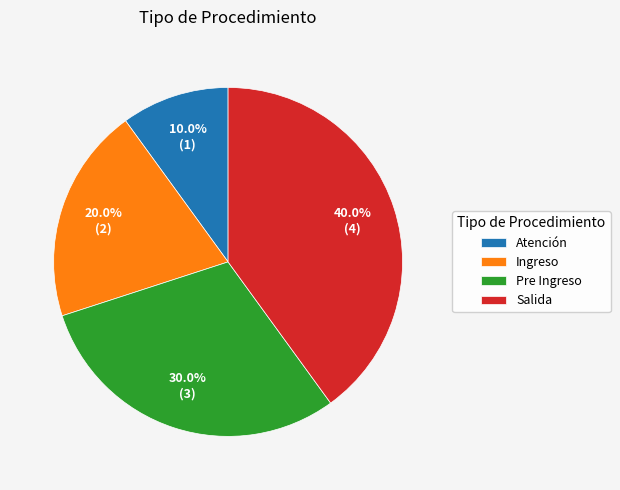

To the nearest percent, what is the combined percentage of Ingreso and Pre Ingreso?

50%